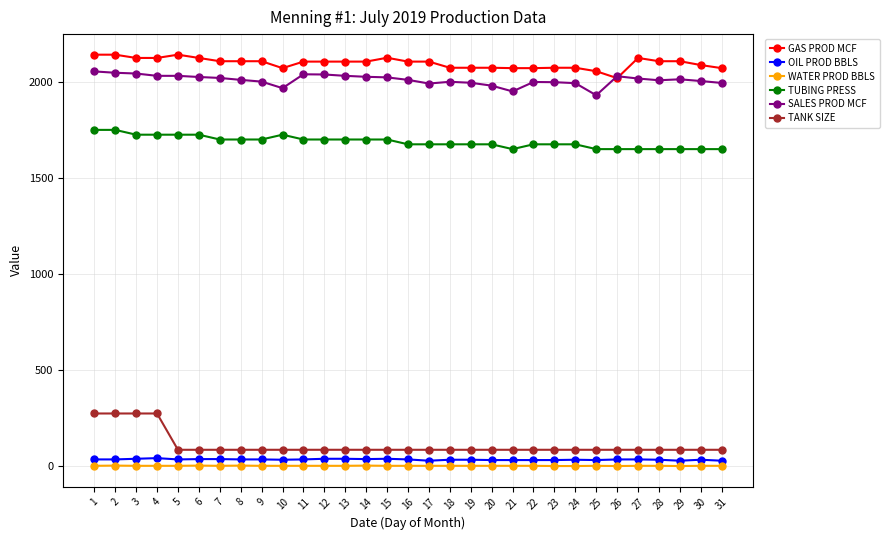

How many categories are shown in the chart?

31